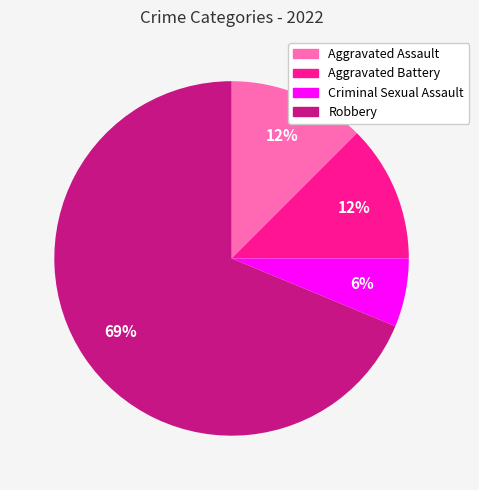

To the nearest percent, what percentage of the pie is Criminal Sexual Assault?

6%